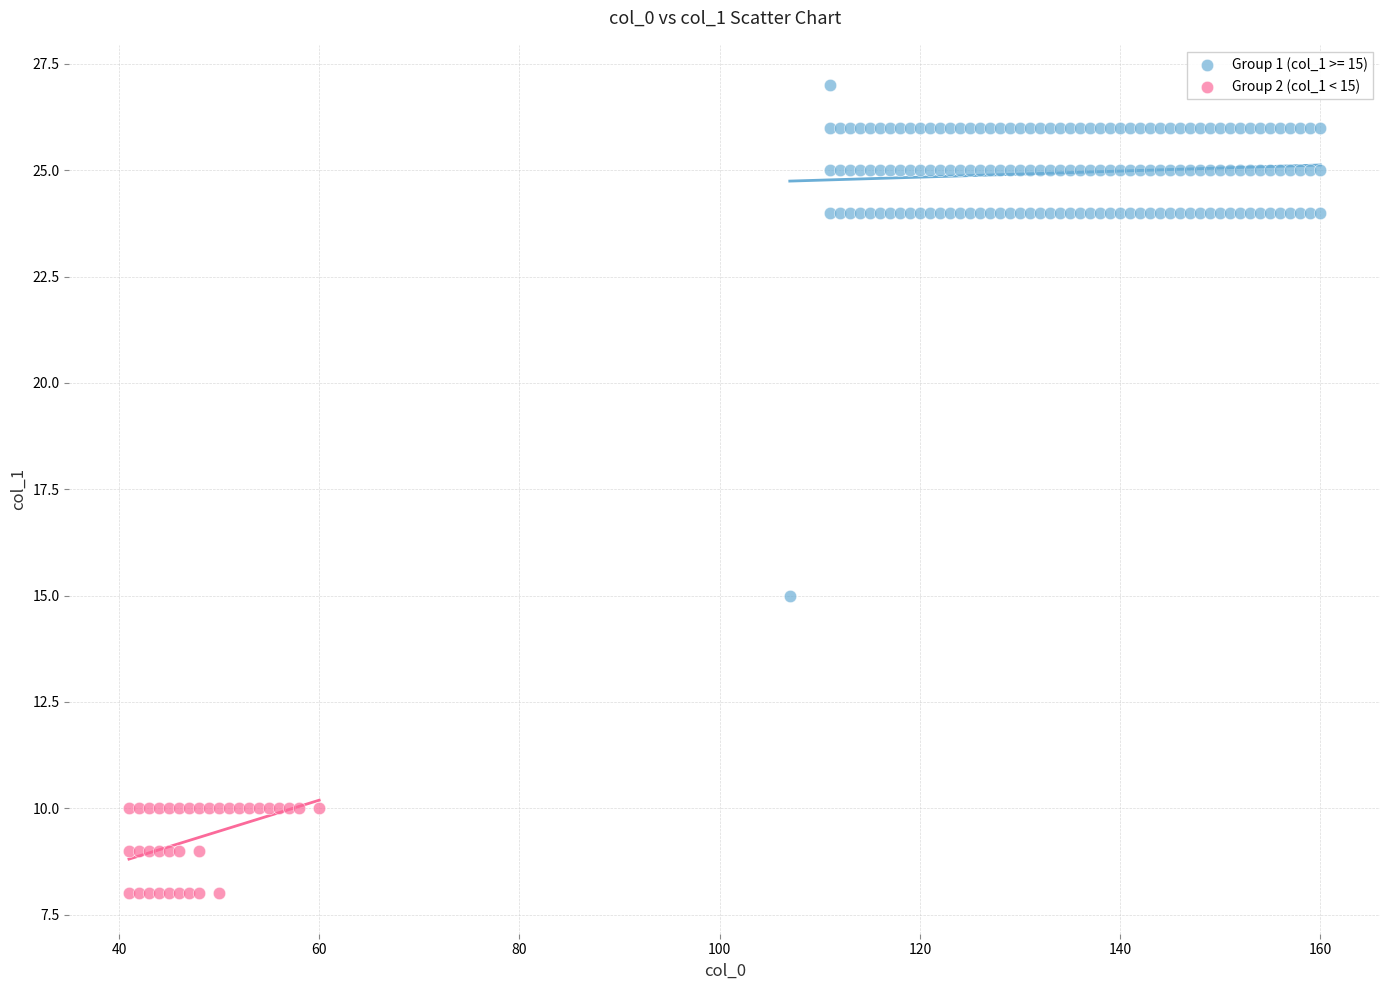

Which series contains the lowest Y value?

Group 2 (col_1 < 15)